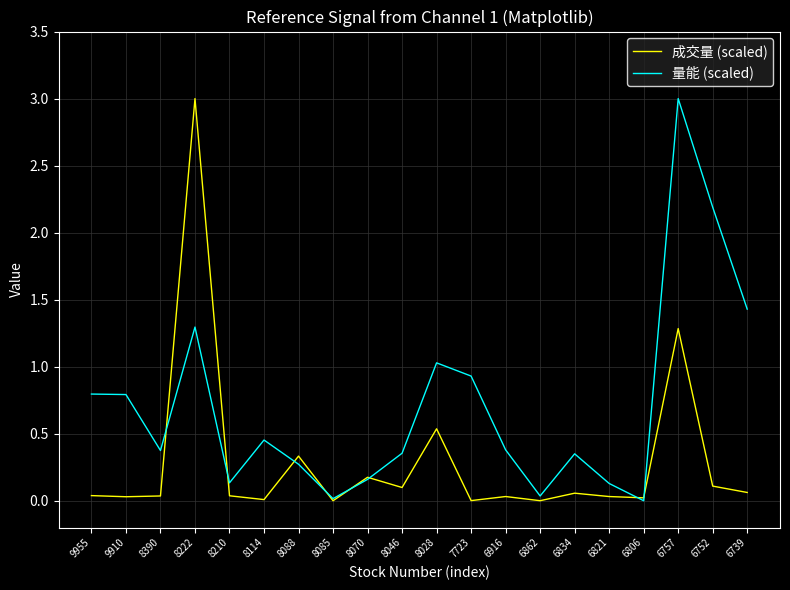

List the series in order of their overall mean, lowest first.

成交量 (scaled), 量能 (scaled)